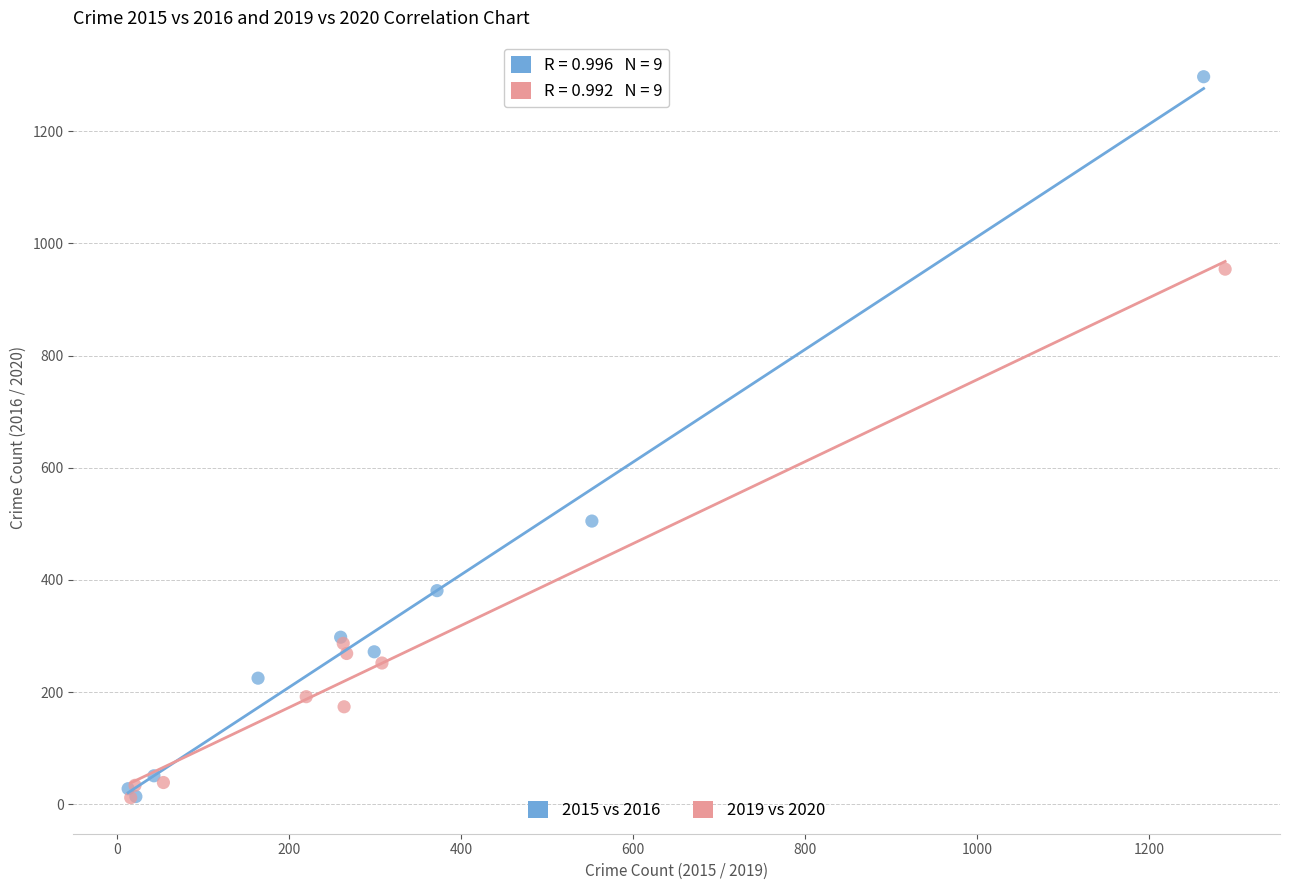

Which series reaches the maximum Y coordinate?

2015 vs 2016